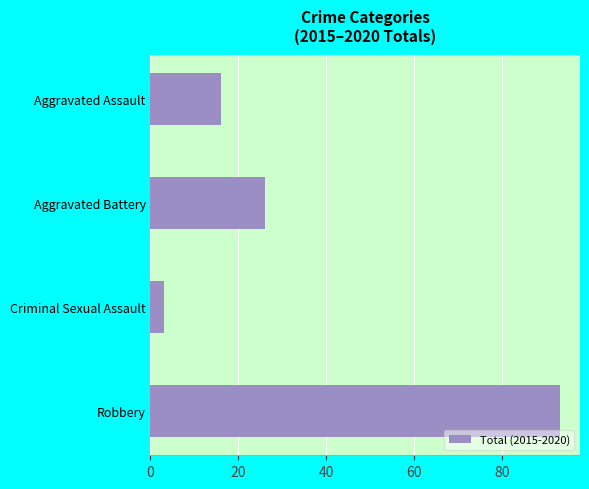

How many values are between 16 and 93?

3